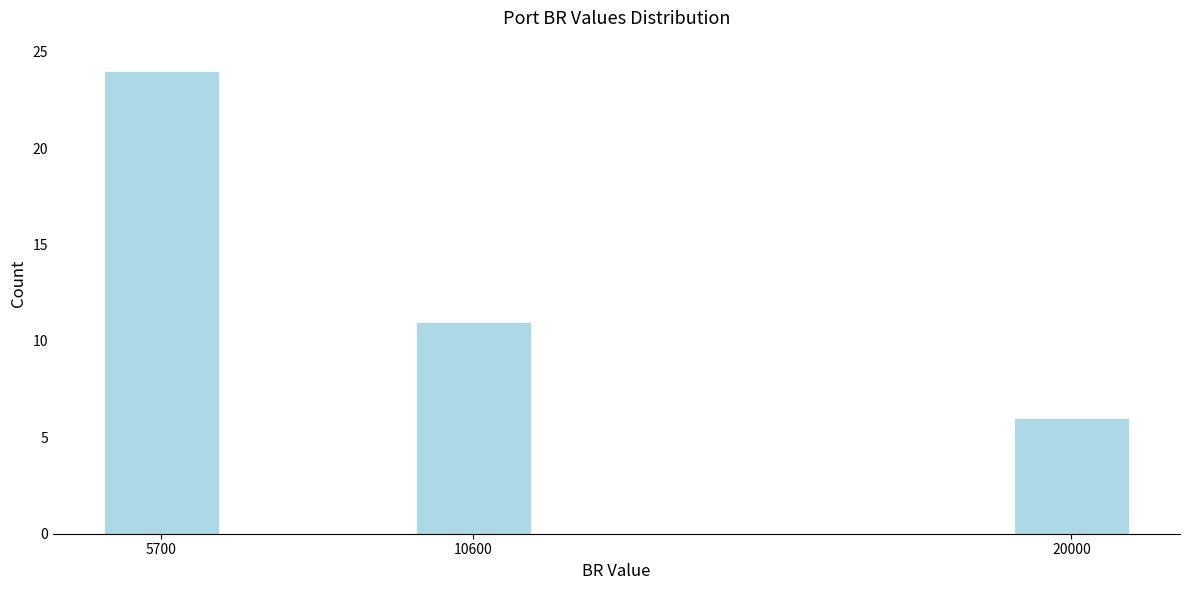

Reading left to right, extract all data points from this chart.

24	11	6